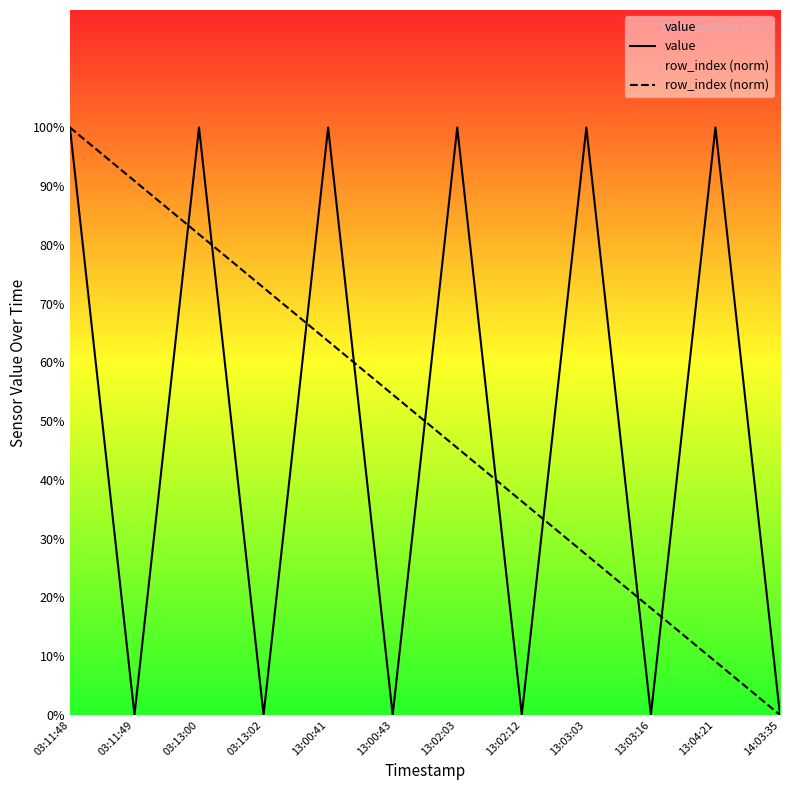

What position from the right is 13:00:43?

7